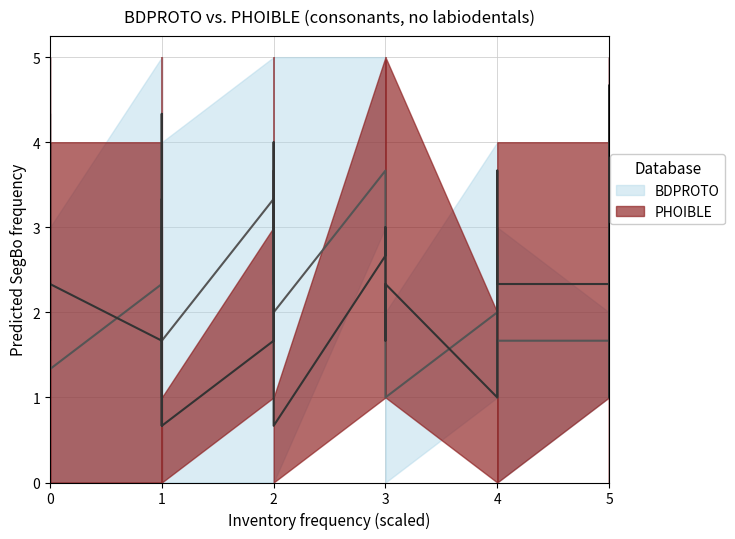

What is the label of the 14th point from the left?

1